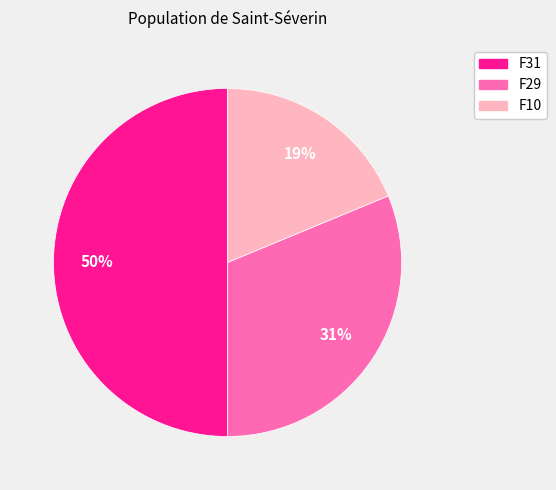

Is the sum of F31 and F10 greater than half?

Yes